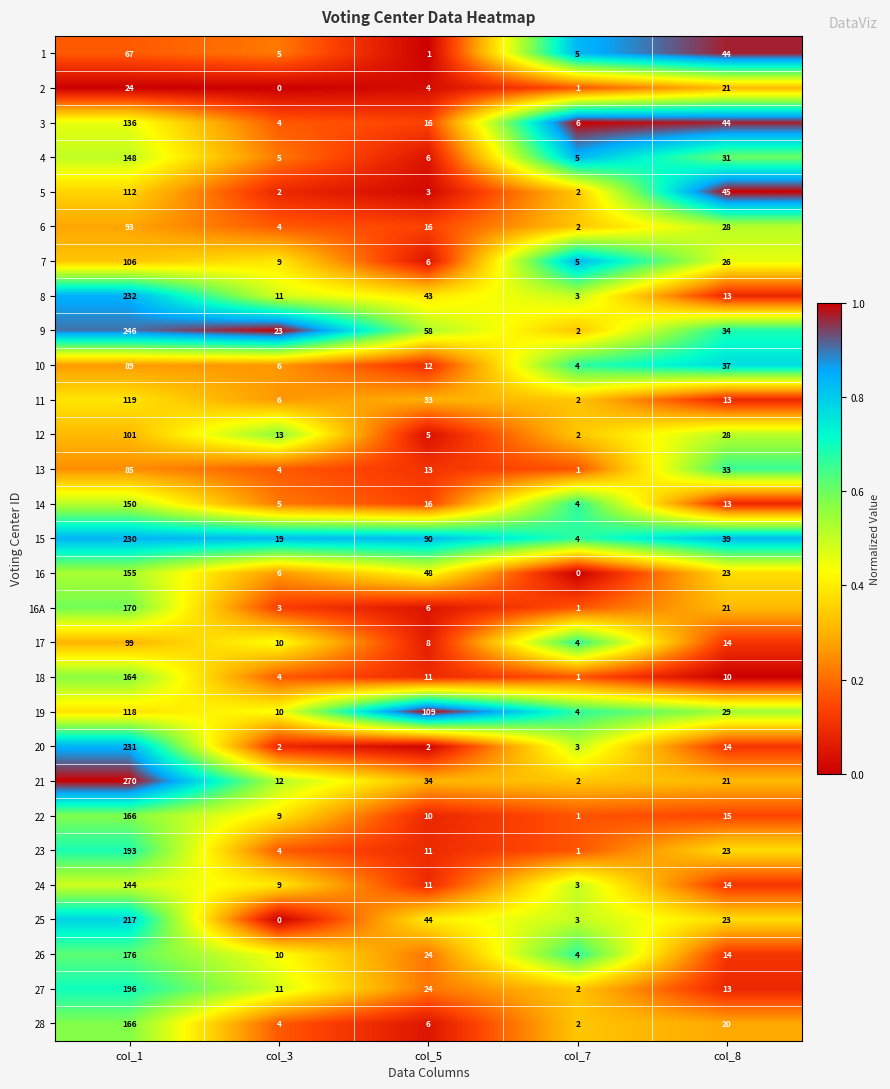

Which series has the largest total across all categories?

15